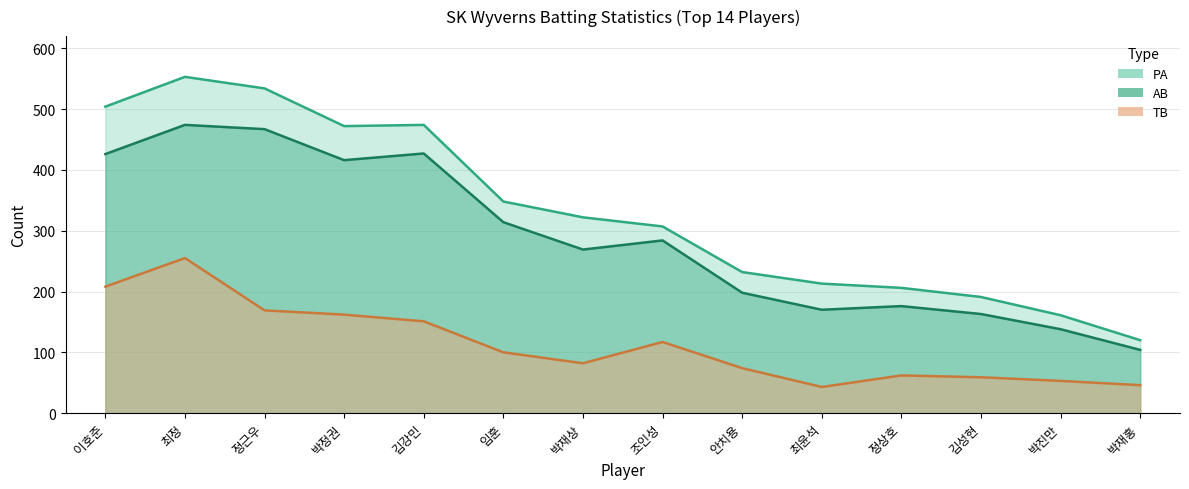

What is the difference between the maximum and second lowest values in the AB series?

336